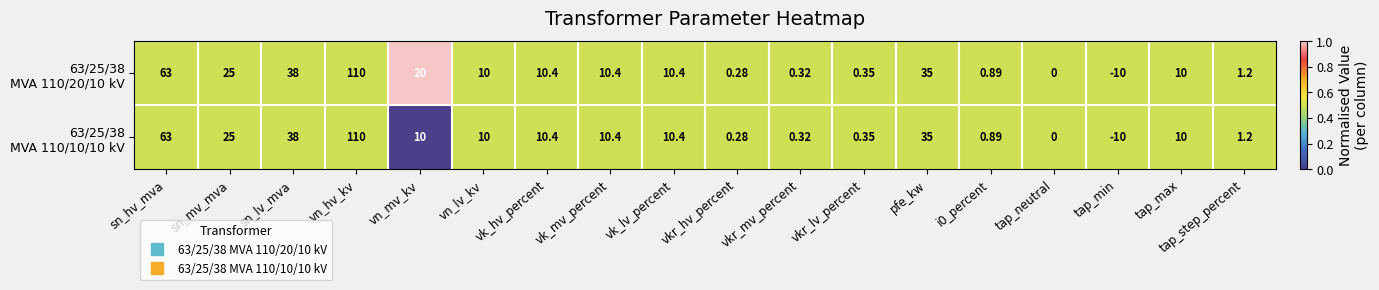

Which label corresponds to the smallest value in the chart?

tap_min